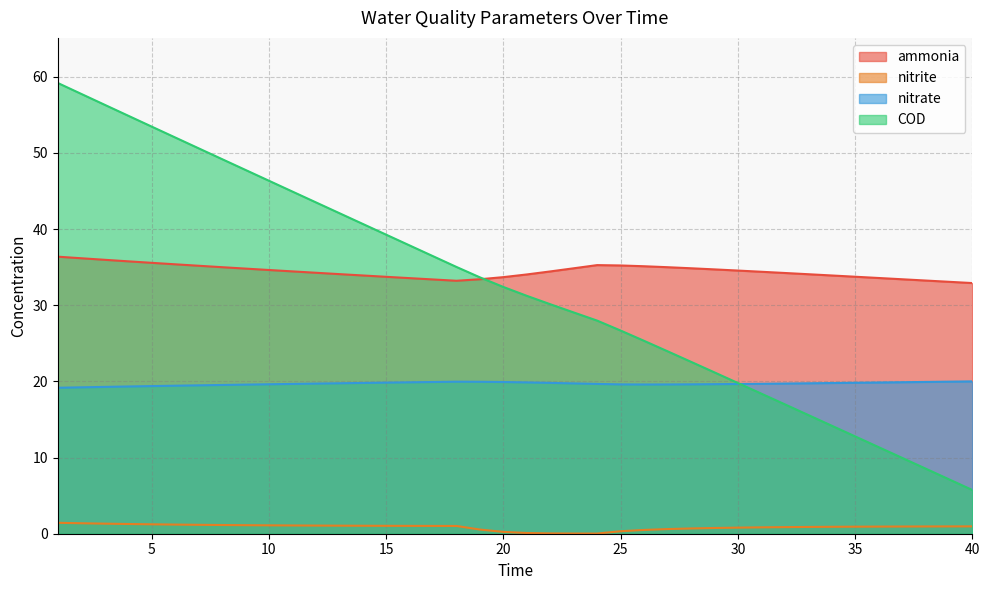

Which has a higher value, 24 or 40?

24